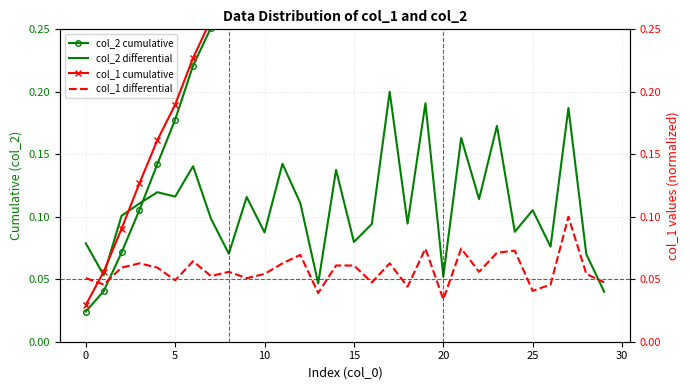

Is it true that col_2 cumulative equals 0.5 at 28?

False